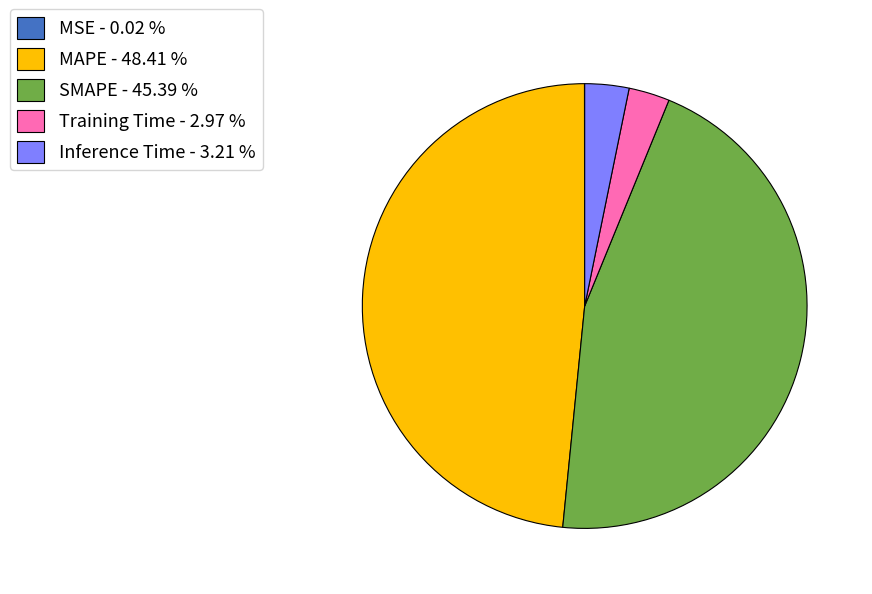

Combined, do Training Time - 2.97 % and MAPE - 48.41 % account for over 50%?

Yes